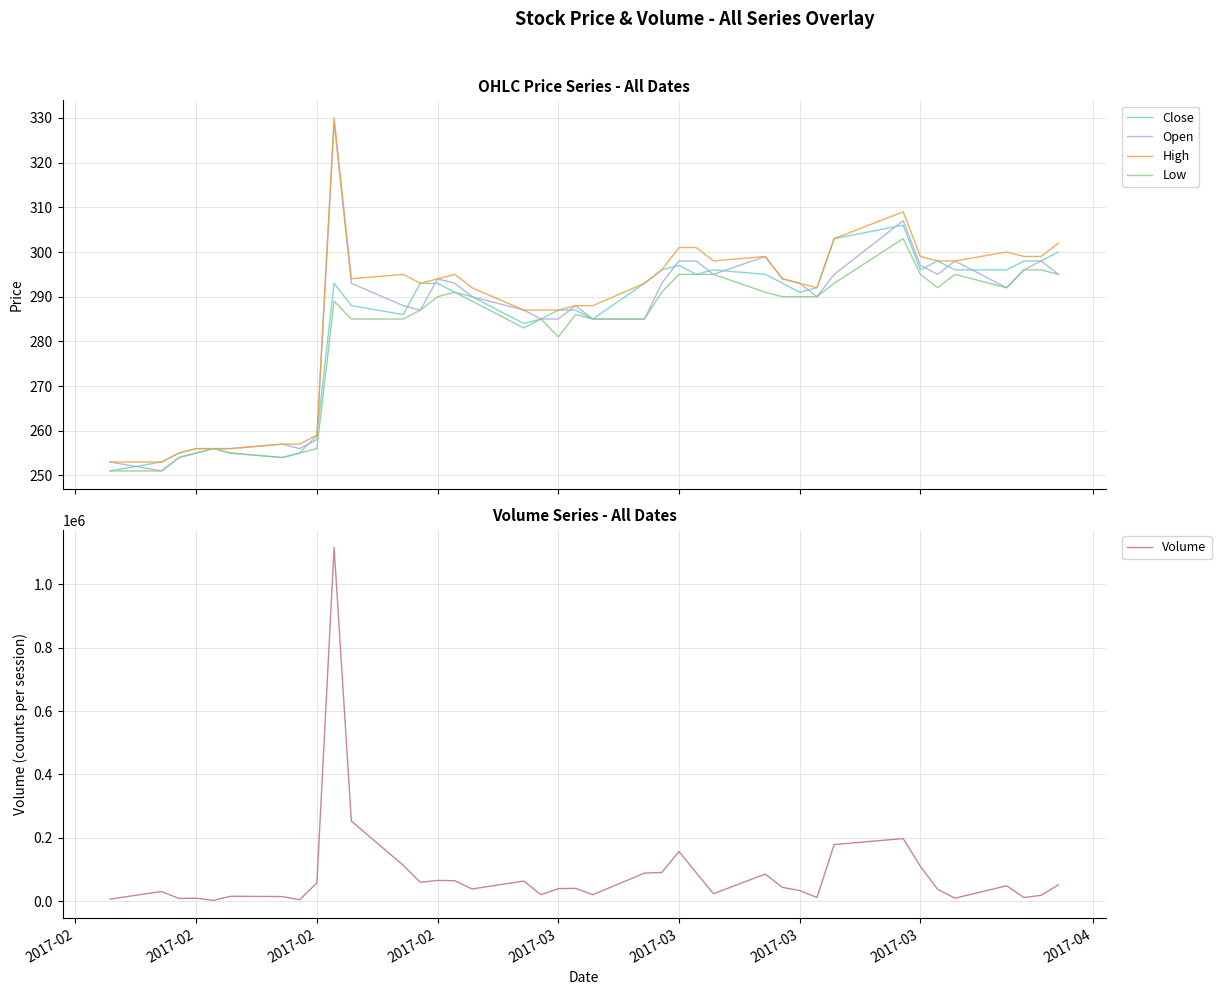

What is the minimum value for High?

253